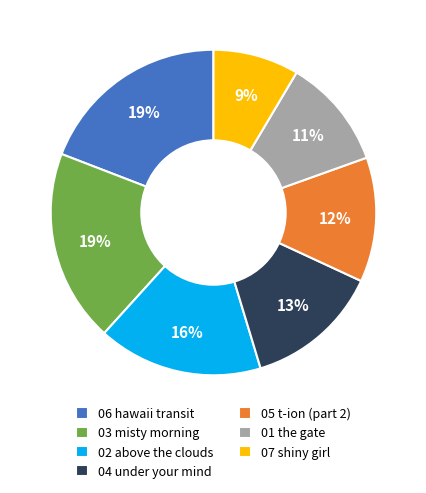

Count the number of slices in the pie.

7